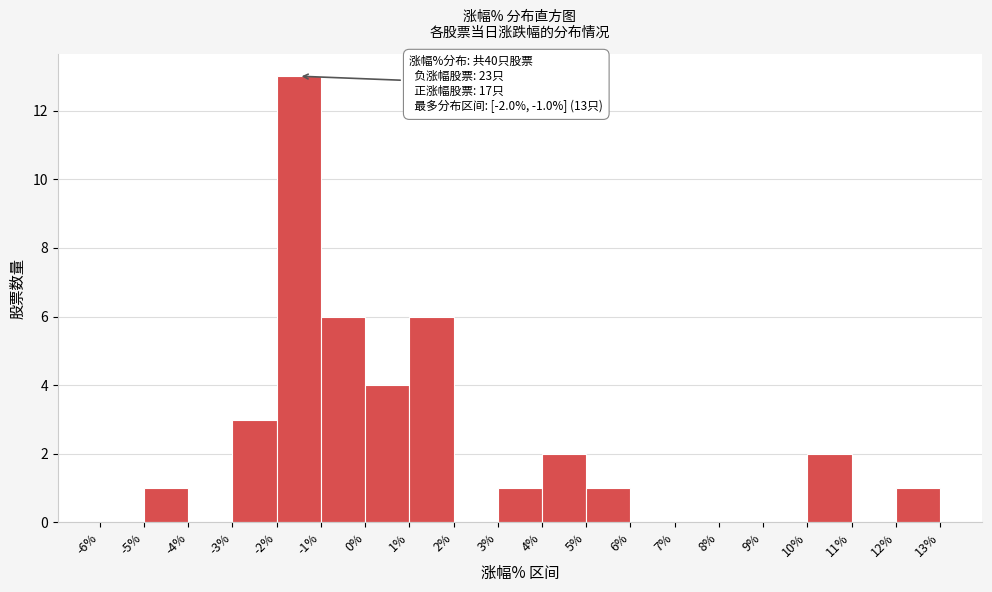

Over which range of the x-axis is the bar tallest?

-2% to -1%